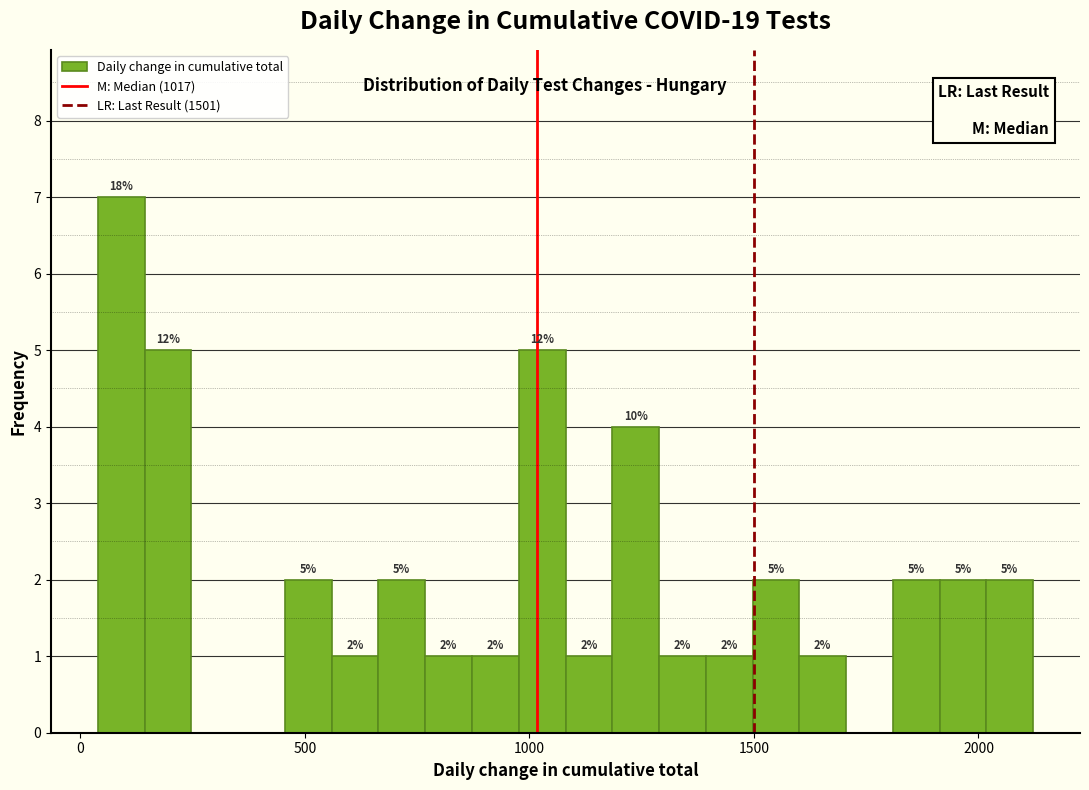

Around what value on the x-axis is the tallest bar? Give the approximate position of its centre, as read against the axis.

100